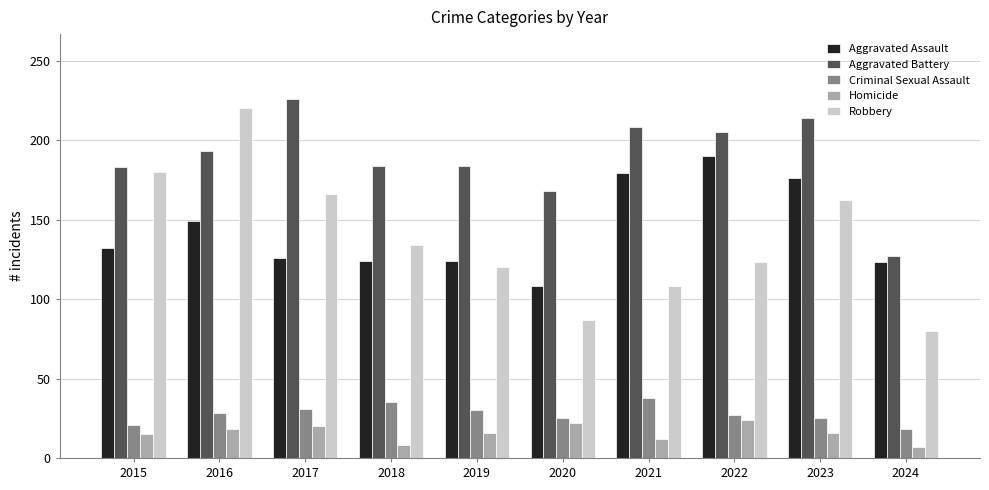

How many series are shown in this chart?

5